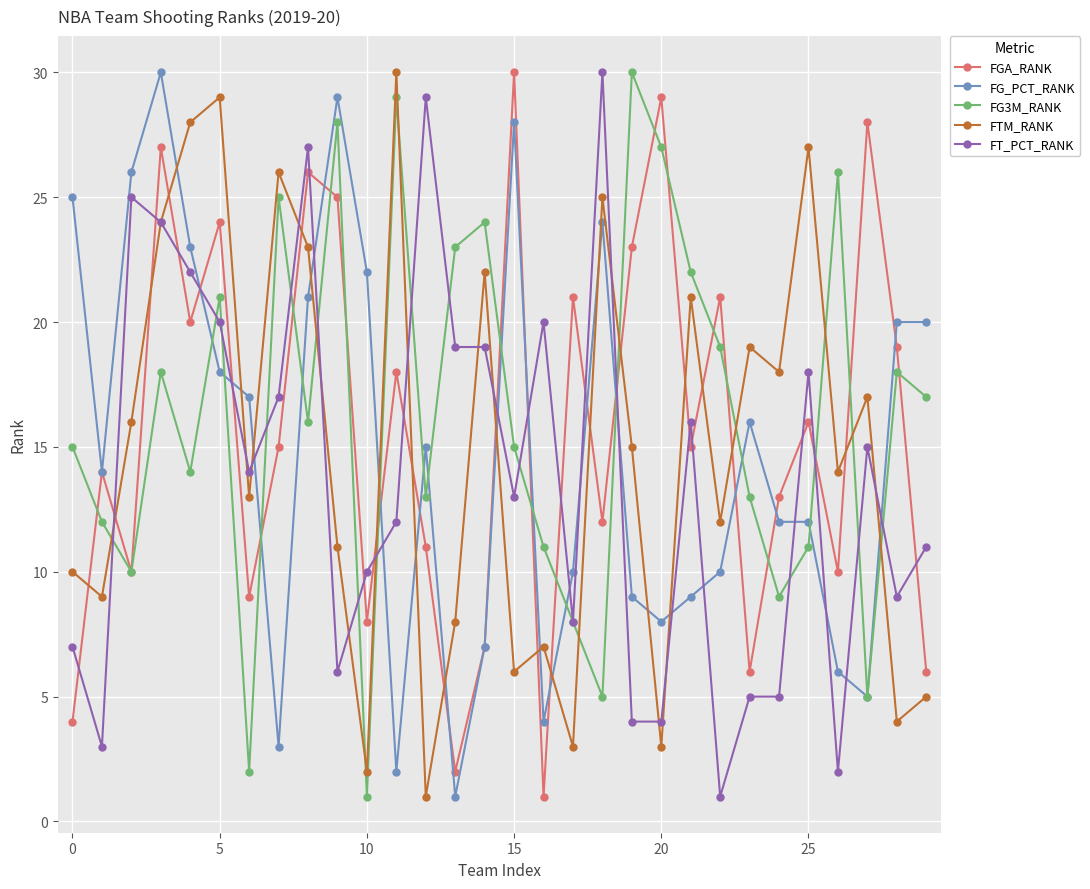

What are all the series names shown in the legend?

FGA_RANK, FG_PCT_RANK, FG3M_RANK, FTM_RANK, FT_PCT_RANK